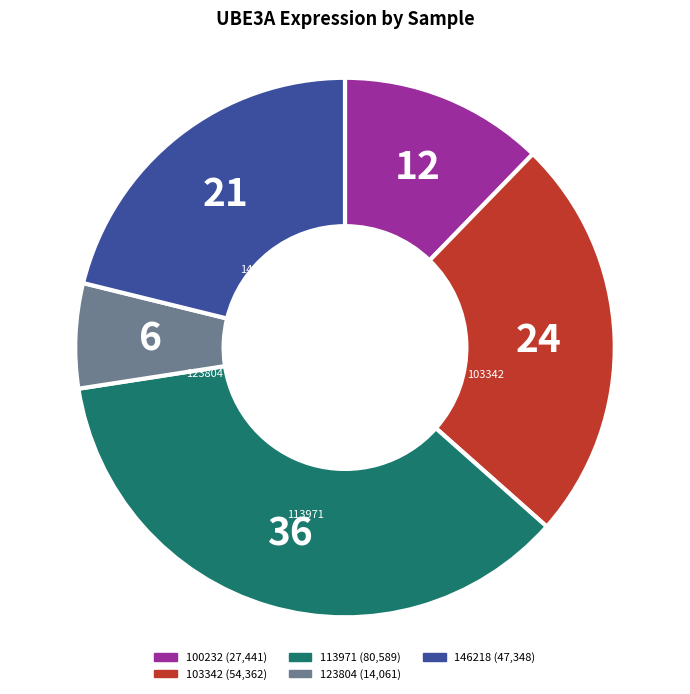

Do 100232 and 146218 together represent more than half of the pie?

No